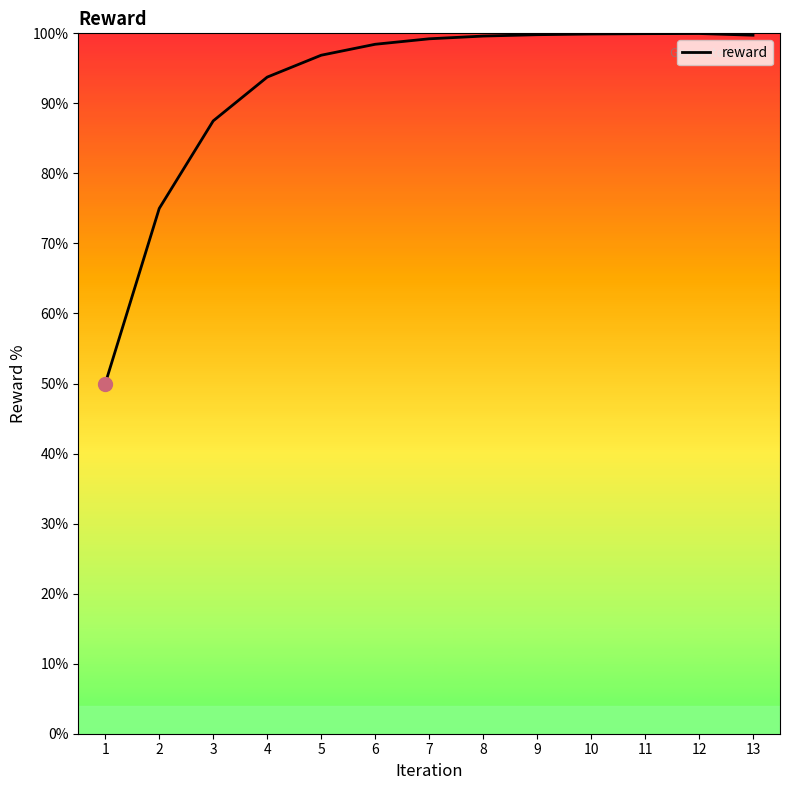

What is the difference between the maximum and minimum values?

50.0